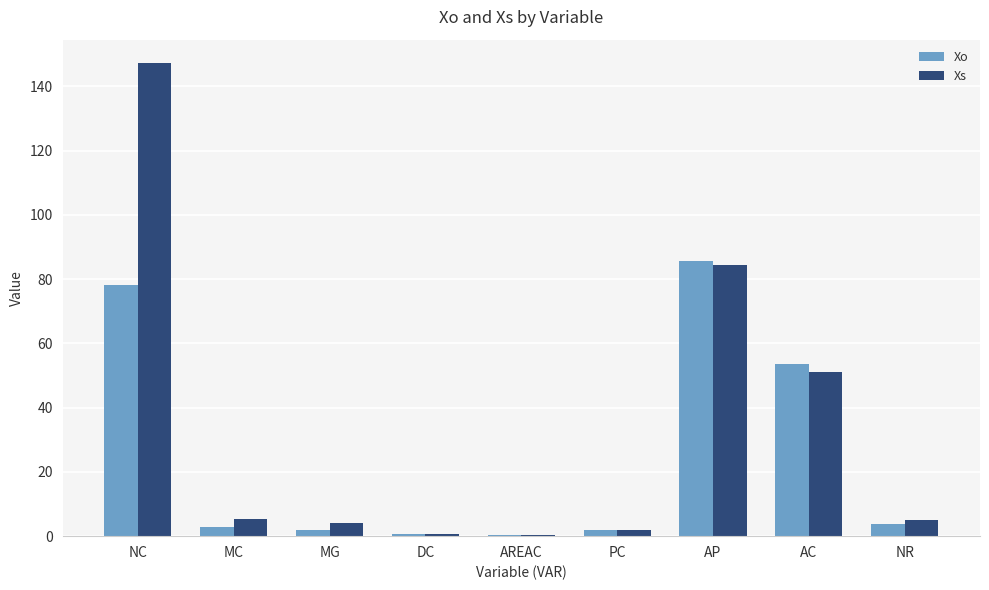

Which series has the largest total across all categories?

Xs